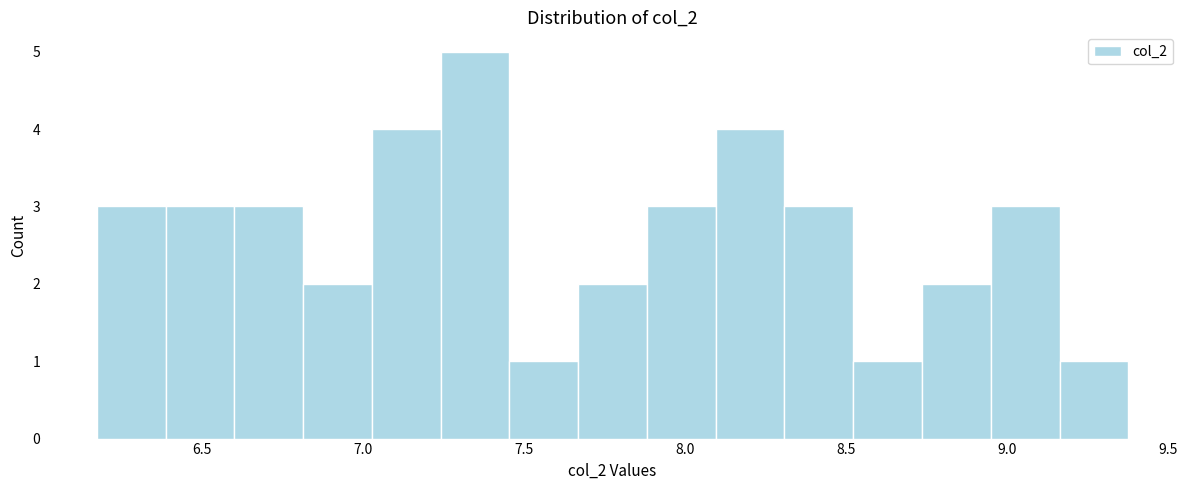

Over which range of the x-axis is the bar tallest?

7.25 to 7.45